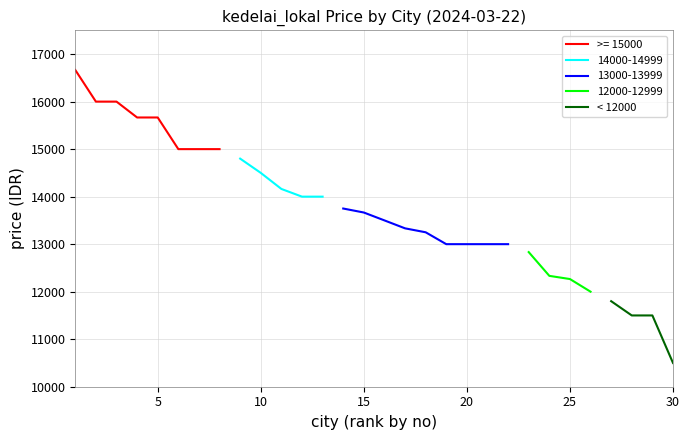

True or false: the data has more than 2 interior local peaks.

False